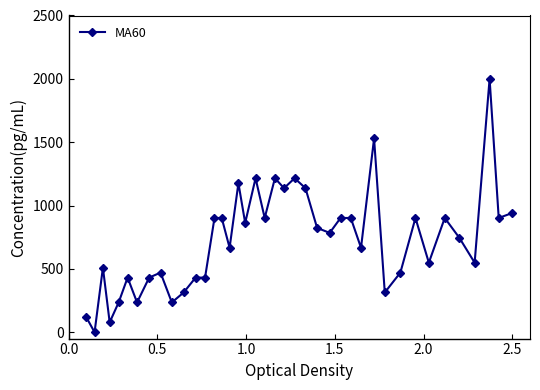

What is the maximum value shown in the chart?

2000.0